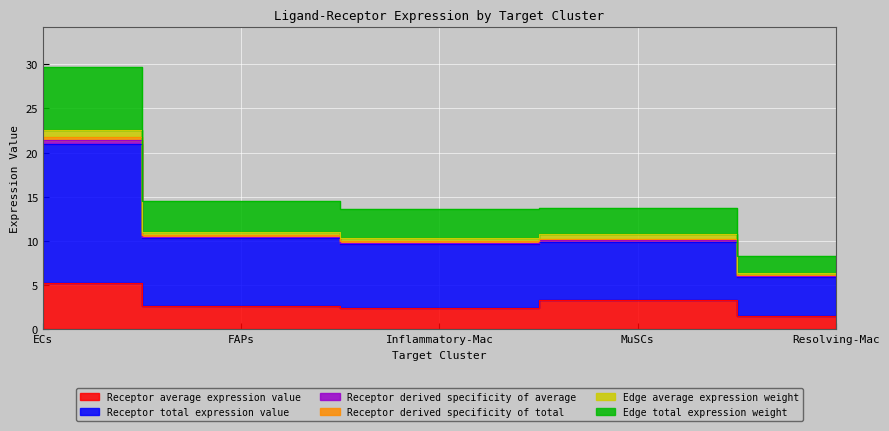

Which series has the largest range (max minus min)?

Receptor total expression value